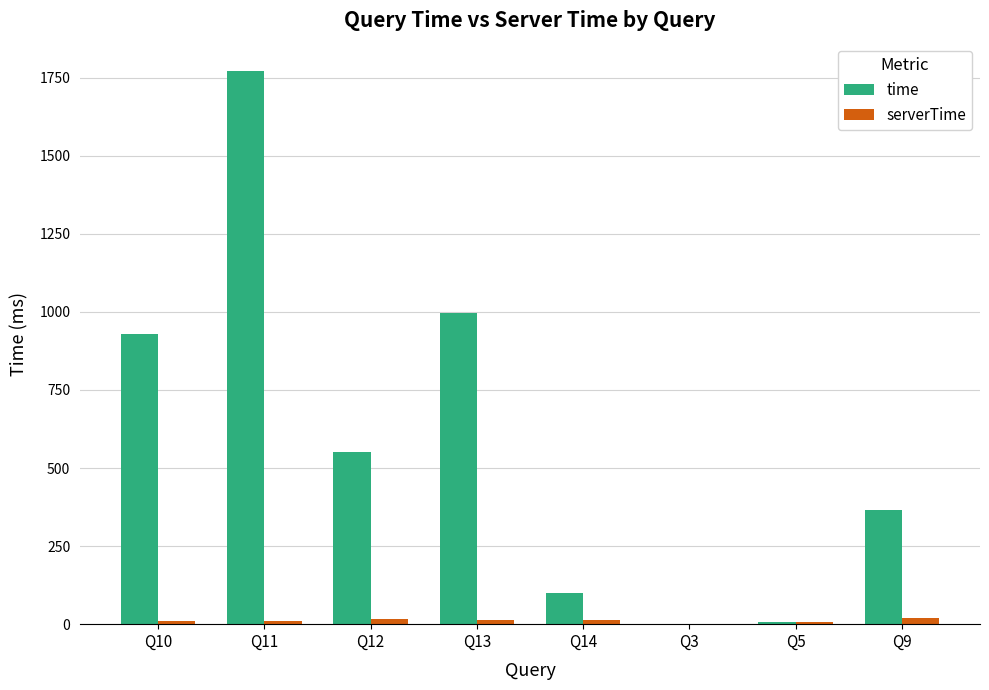

At which category does the chart reach its peak across all series?

Q11